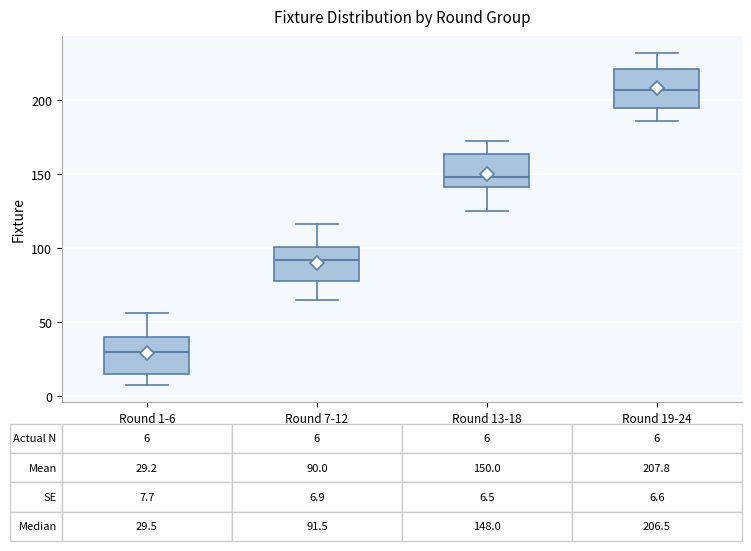

Which box has the highest median line?

Round 19-24